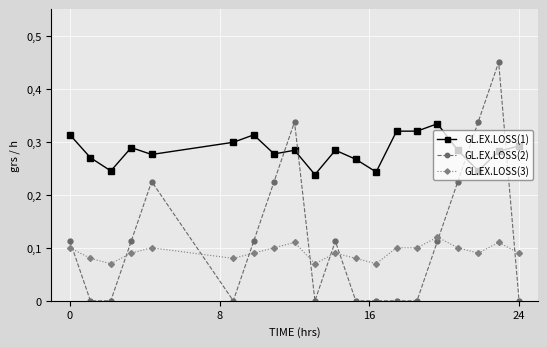

Does the chart have visible grid lines?

Yes